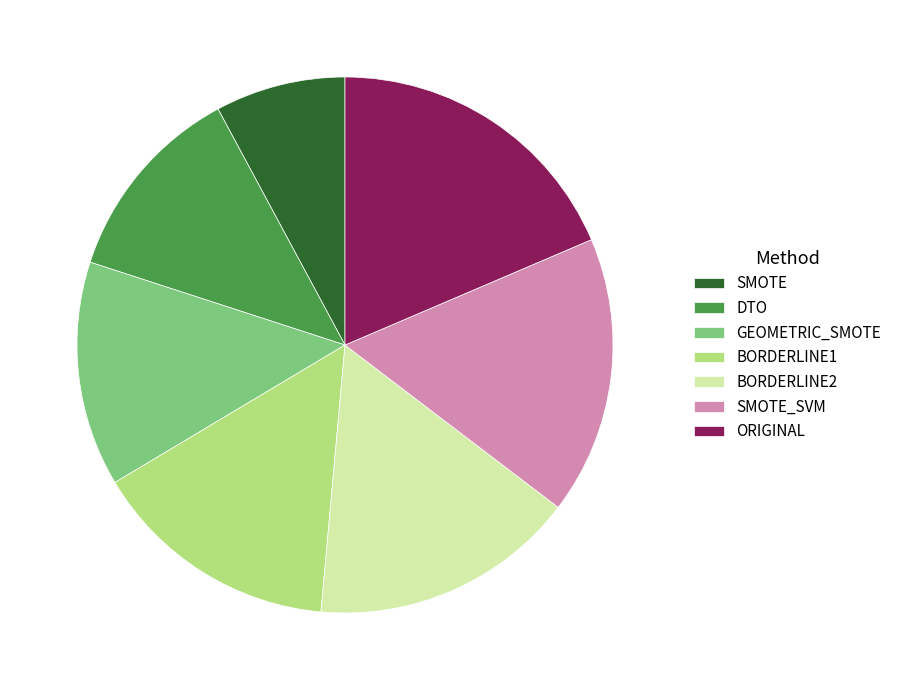

Combined, do BORDERLINE1 and SMOTE account for over 50%?

No